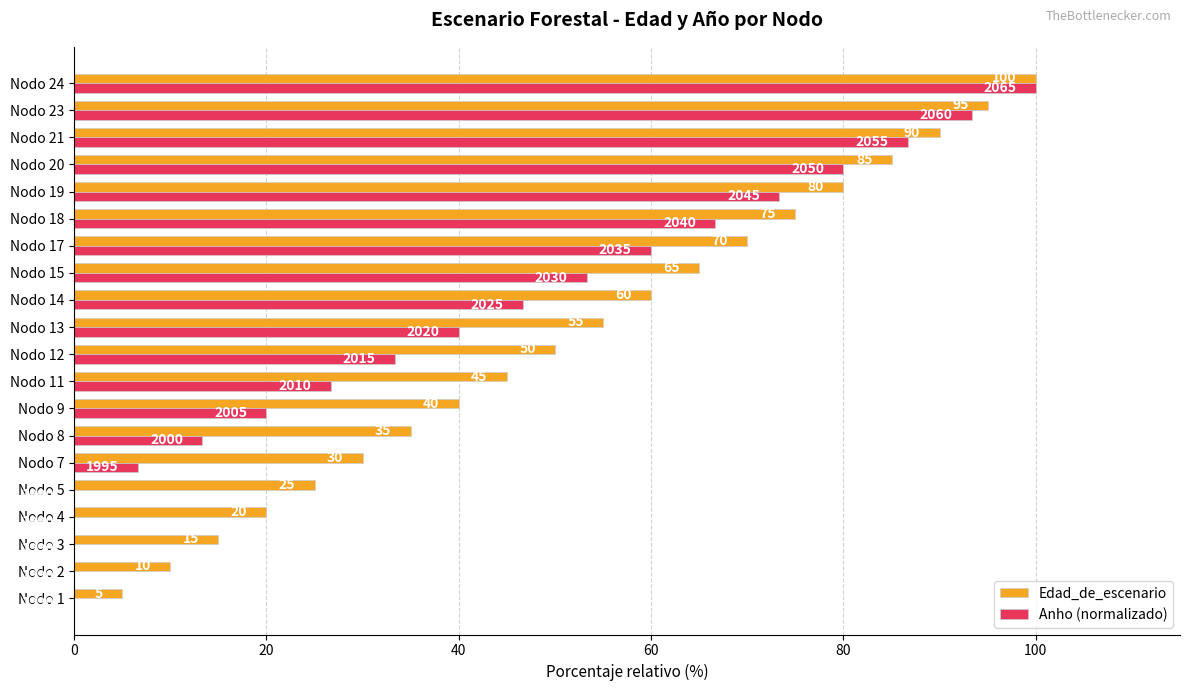

Is the value of Anho (normalizado) at Nodo 23 greater than the value of Edad_de_escenario at Nodo 5?

Yes